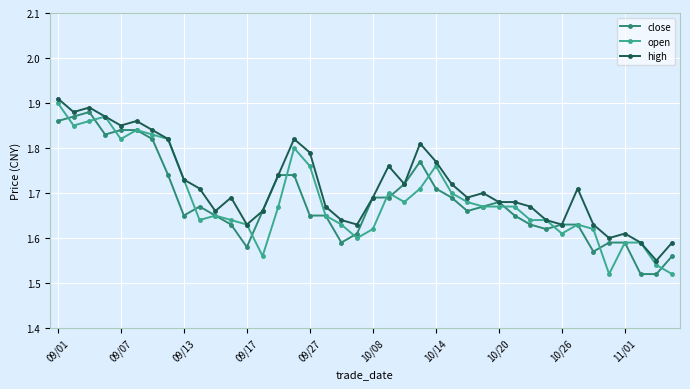

At how many categories does at least one series exceed 1?

40